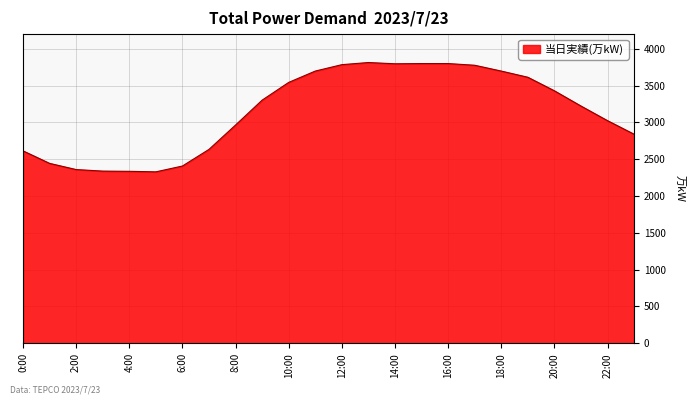

What is the minimum value shown in the chart?

2329